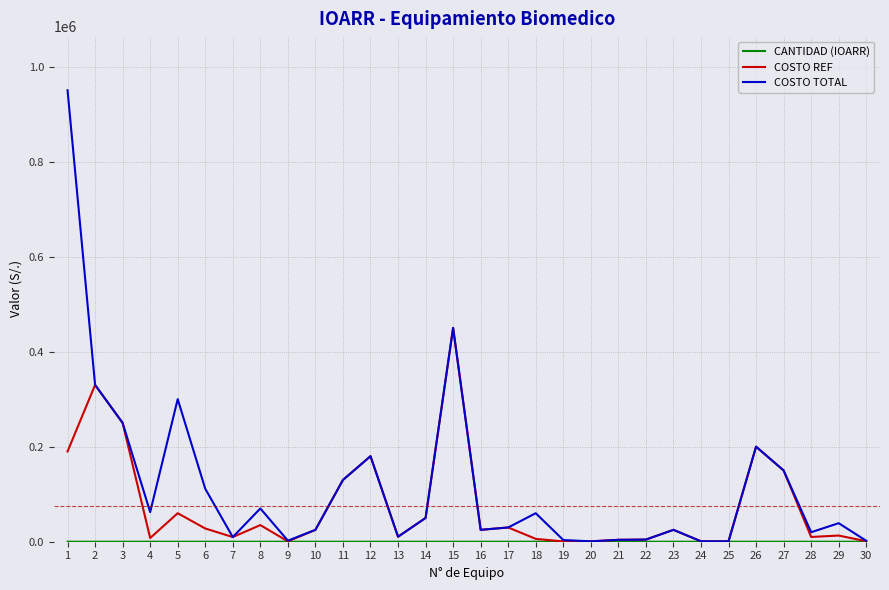

Count the number of data series in this chart.

3